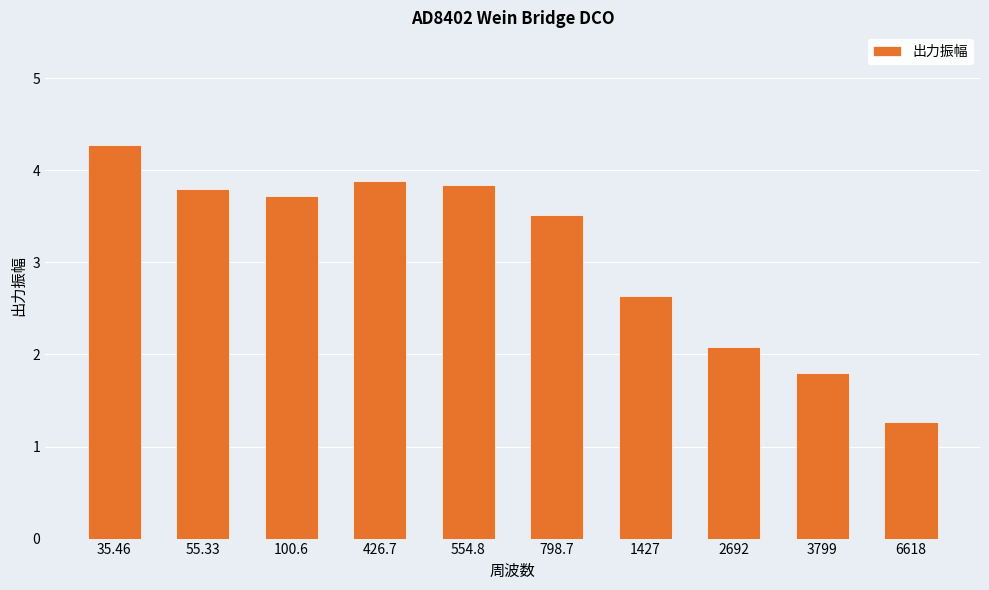

Is it true that the value at 426.7 is 2.2?

False